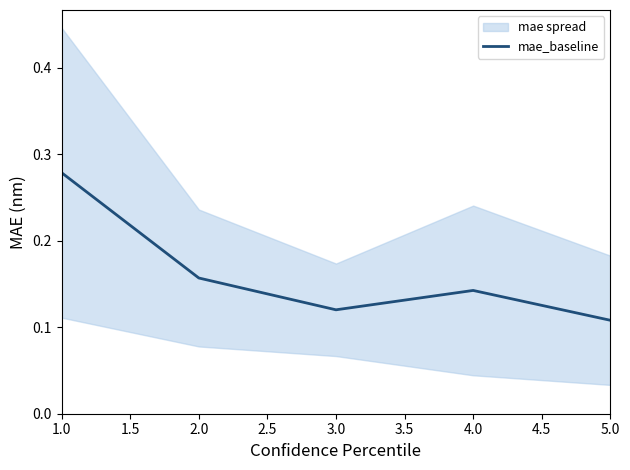

What is the difference between the maximum and second lowest values?

0.2